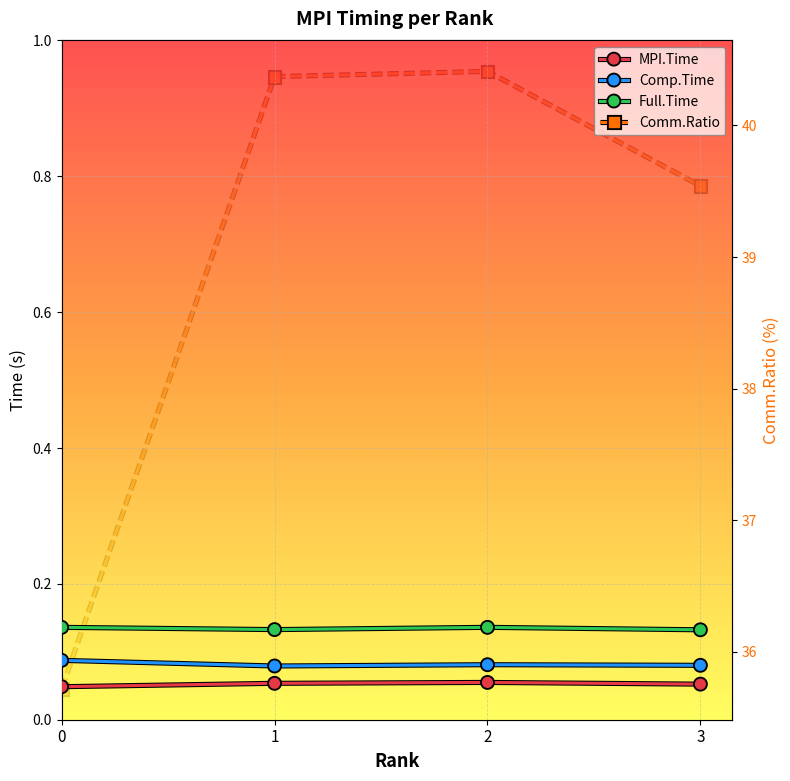

True or false: Comp.Time and Full.Time cross at least once.

False